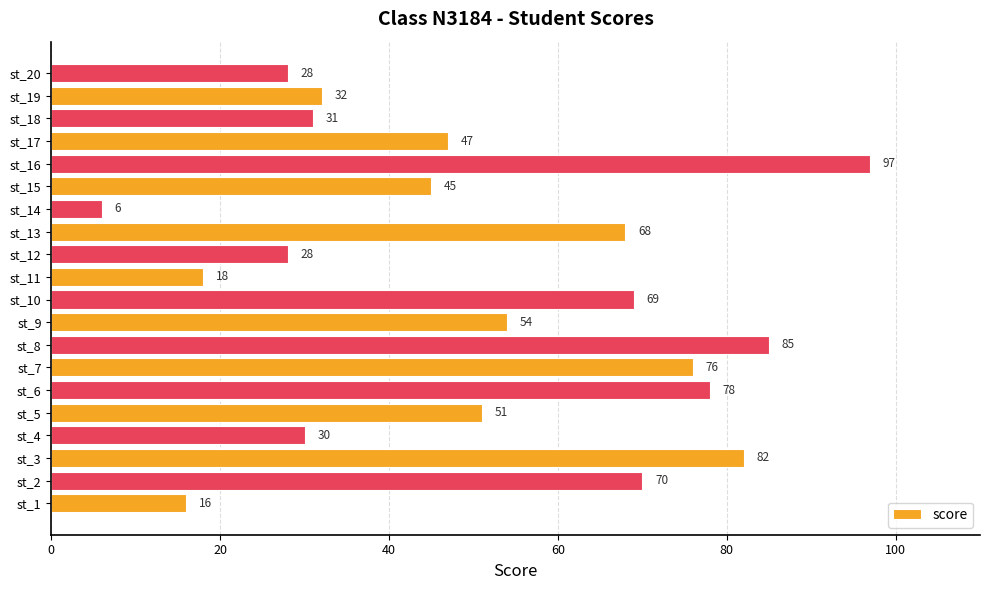

What is the ratio of the value at st_12 to the value at st_9?

0.5